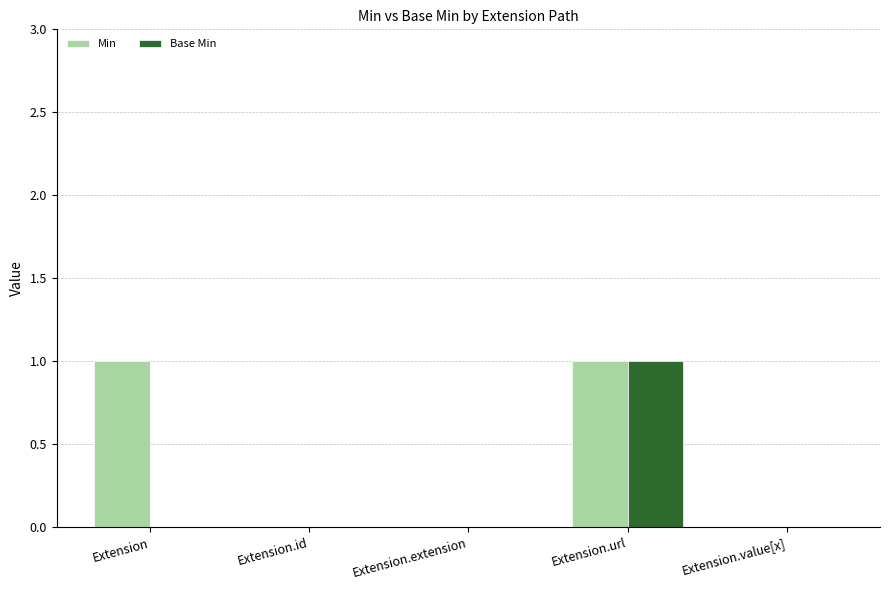

Which series has the largest total across all categories?

Min